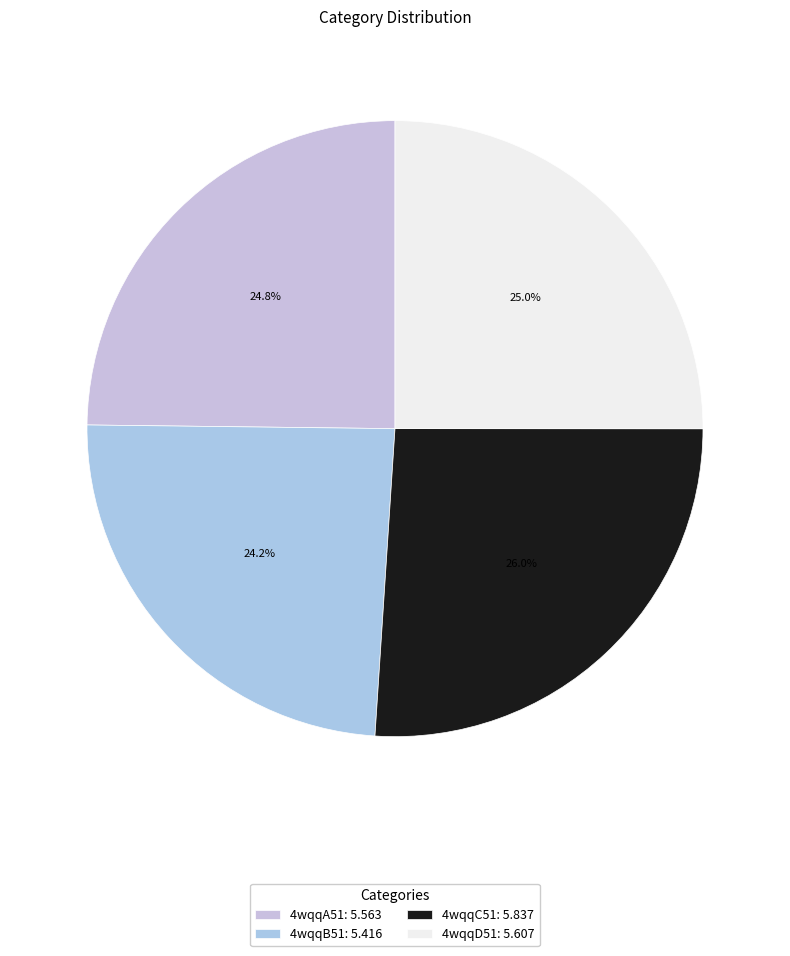

Is 4wqqC51 the majority of the pie?

No